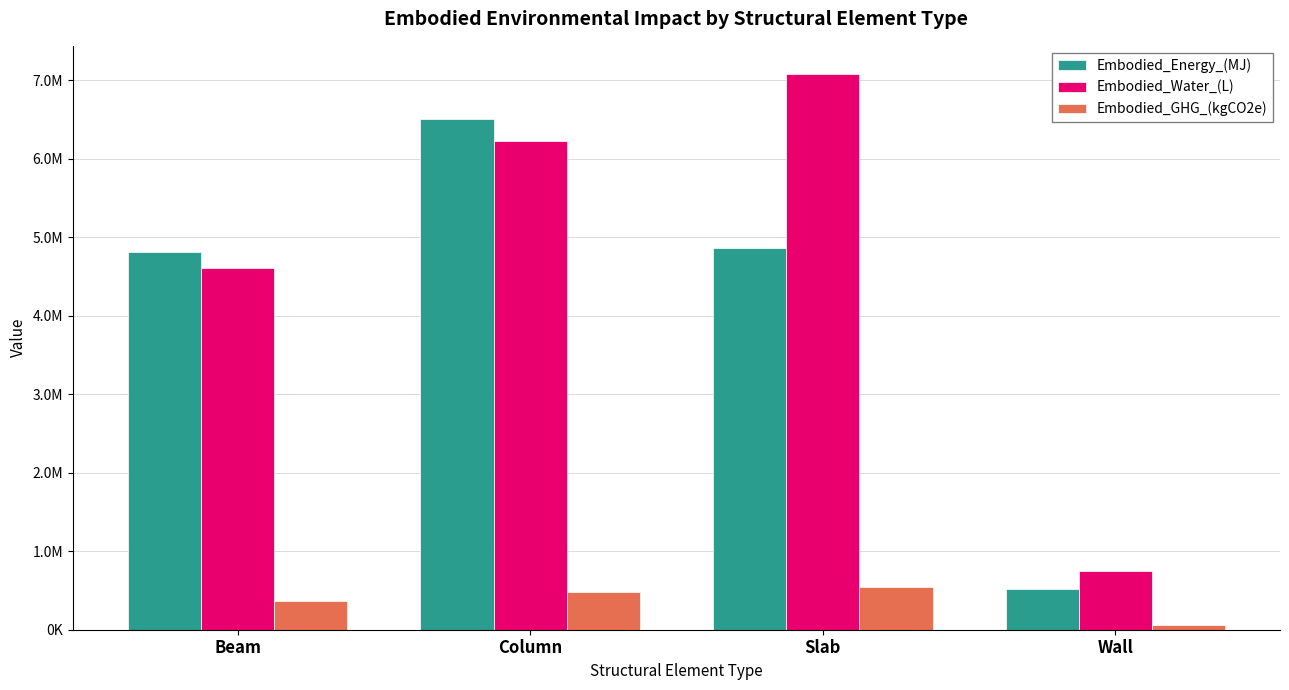

Which label corresponds to the smallest value in the chart?

Wall